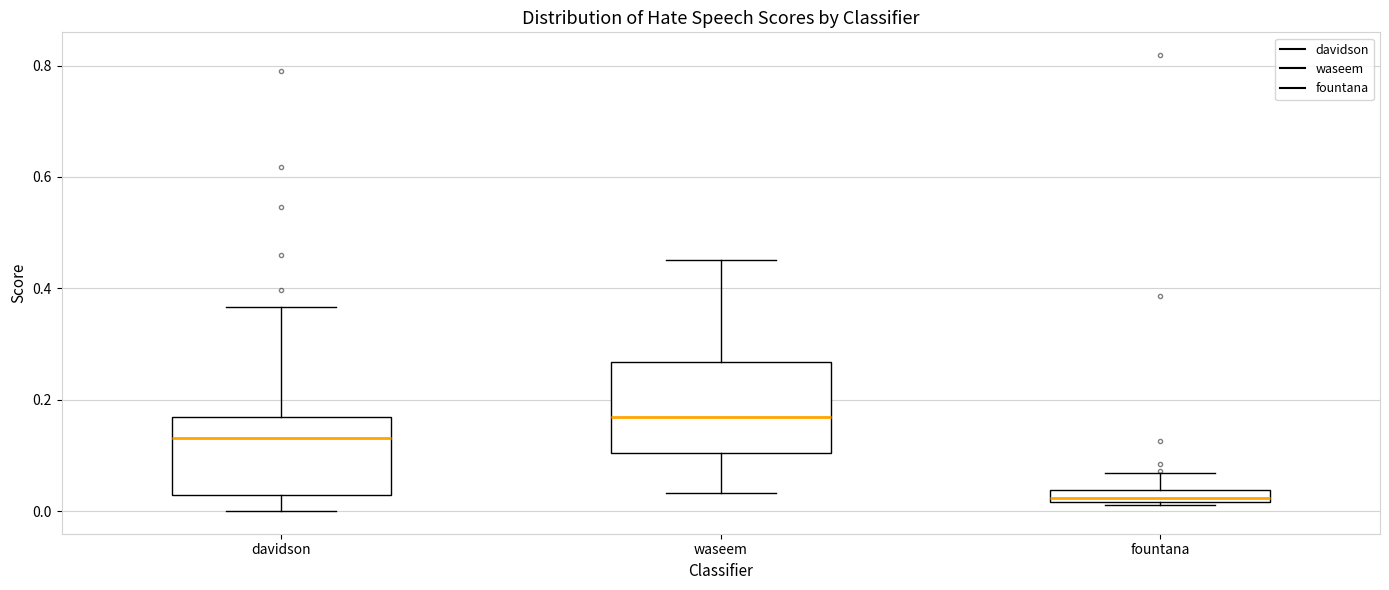

Which box's median line is the lowest?

fountana